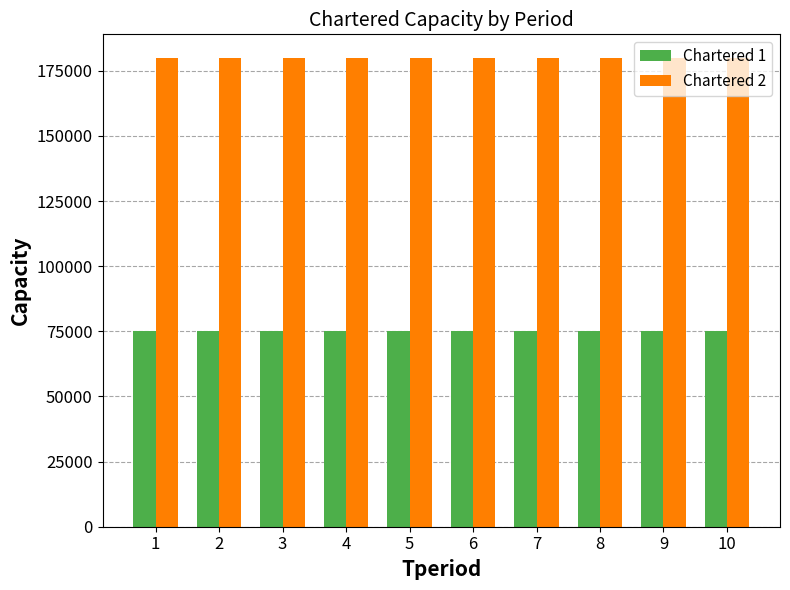

Reading left to right, list all the values displayed in this chart.

Chartered 1: 1=75000	2=75000	3=75000	4=75000	5=75000	6=75000	7=75000	8=75000	9=75000	10=75000
Chartered 2: 1=180000	2=180000	3=180000	4=180000	5=180000	6=180000	7=180000	8=180000	9=180000	10=180000